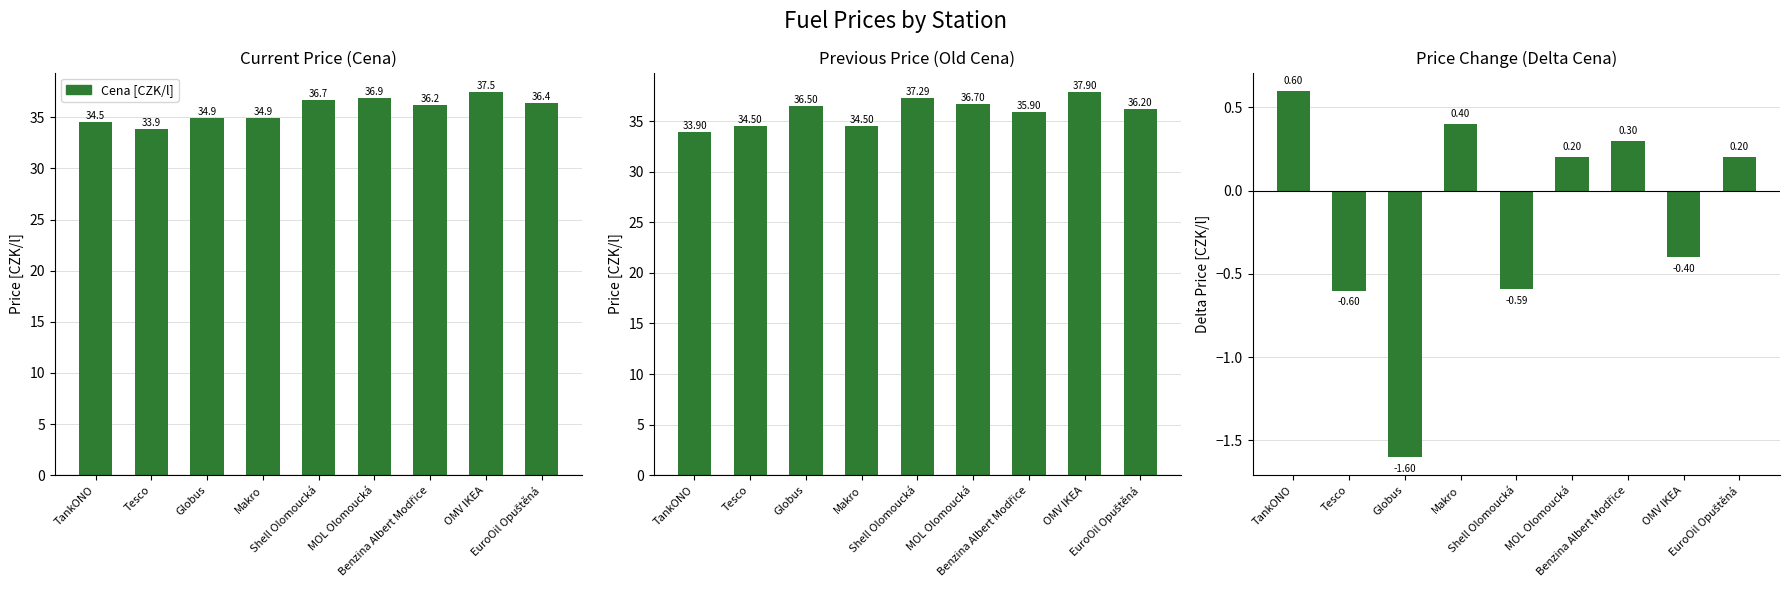

At how many categories does at least one series exceed 21?

9